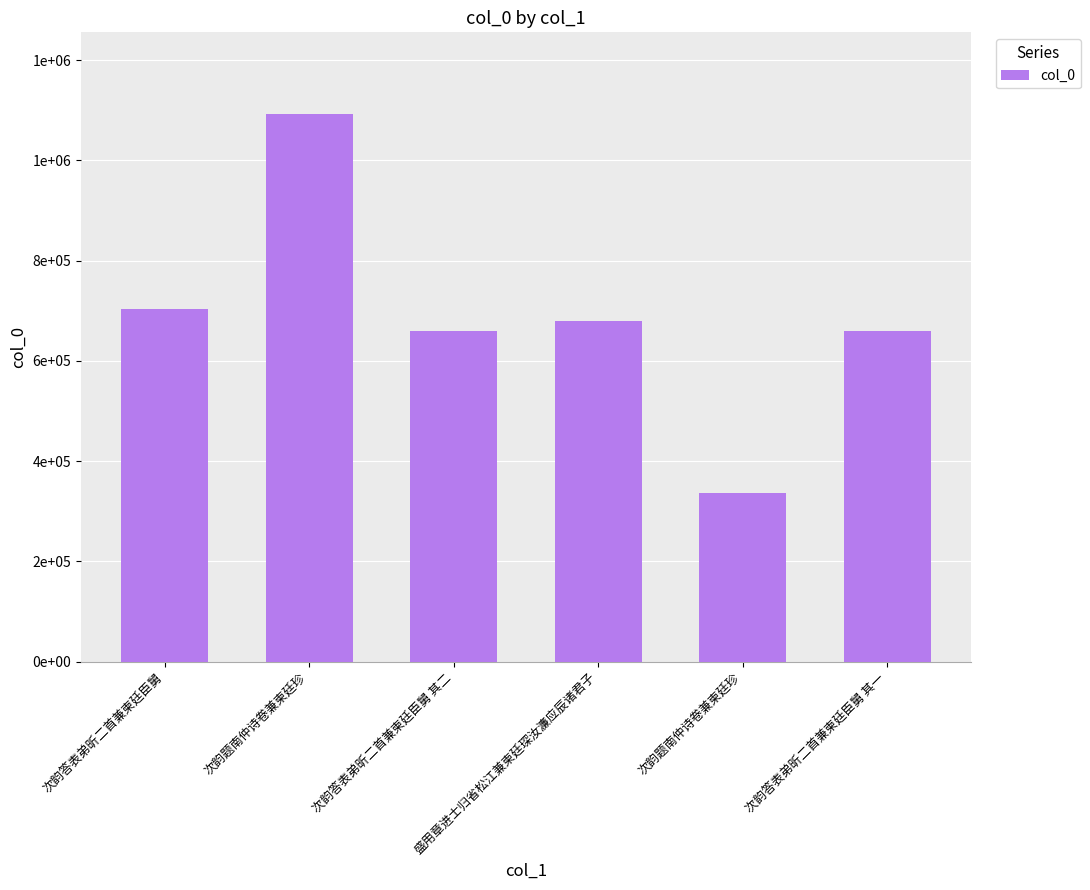

Approximately how many times larger is the value at 次韵答表弟昕二首兼柬廷臣舅 其二 compared to 盛用章进士归省松江兼柬廷琛汝濂应辰诸君子?

1.0